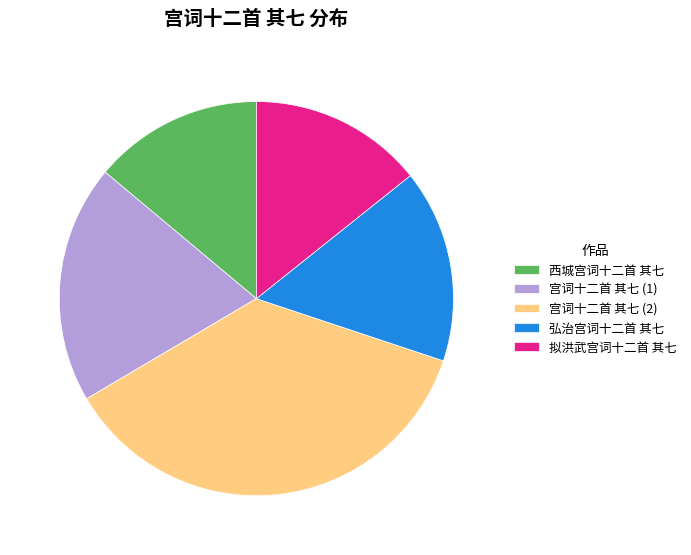

Does 宫词十二首 其七 (2) represent more than half of the total?

No